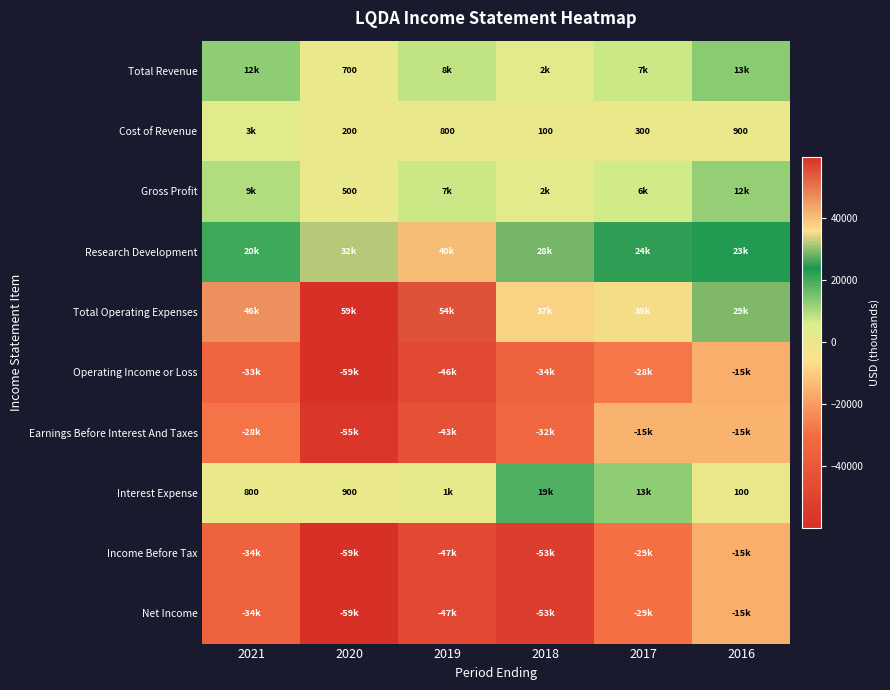

Is it true that Cost of Revenue equals 900 at 2016?

True